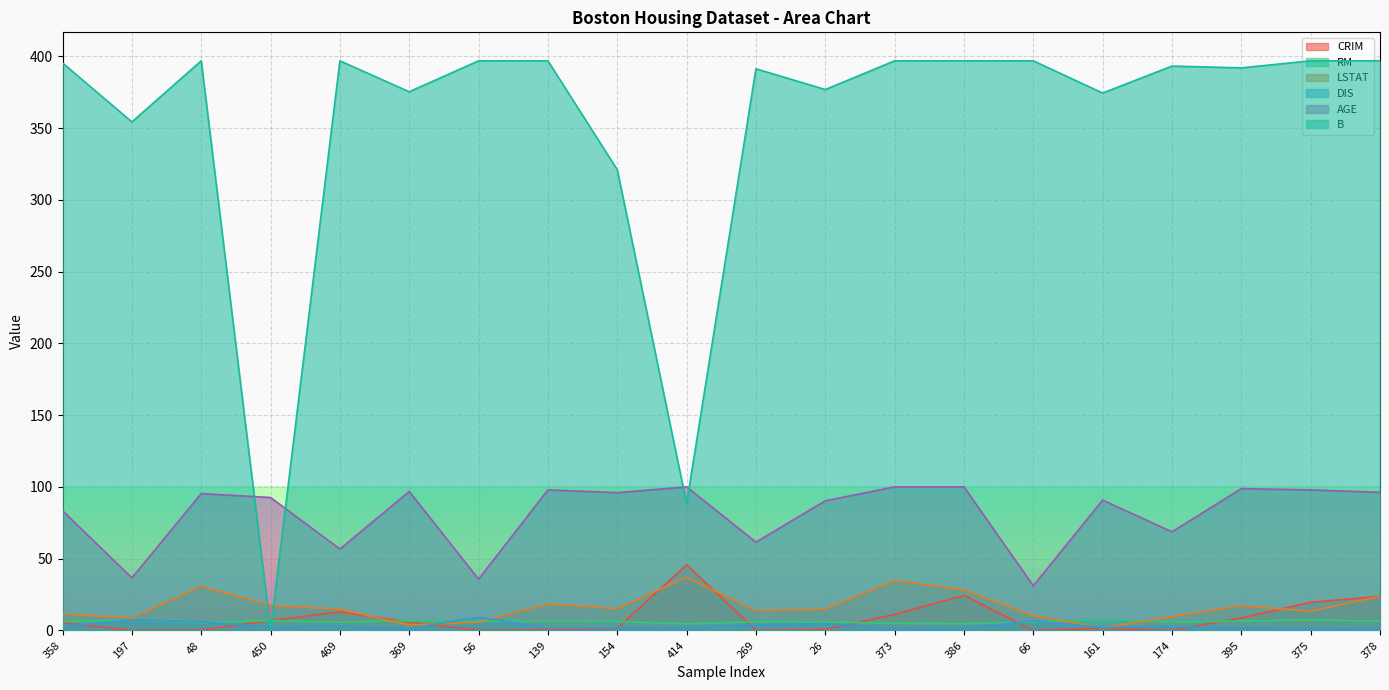

What is the difference between the maximum and second lowest values in the DIS series?

7.9